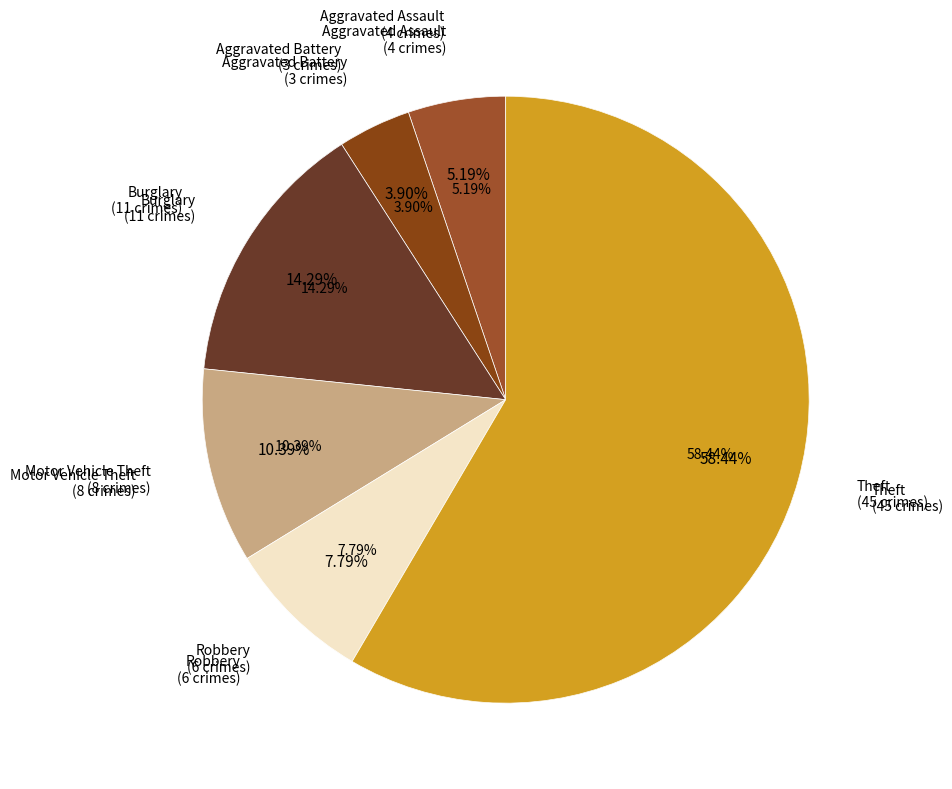

Combined, what portion of the pie is Aggravated Battery and Aggravated Assault?

9.1%